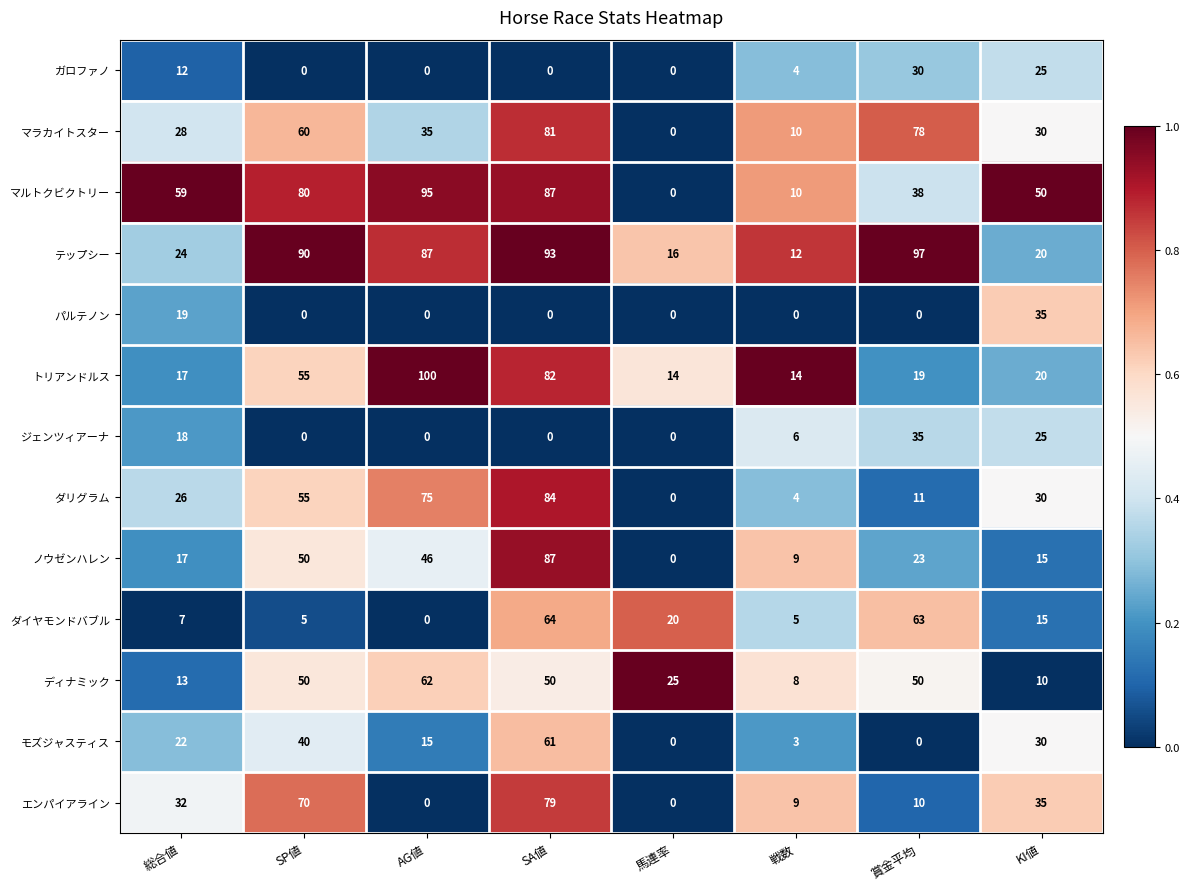

What is the difference between the second highest and second lowest values in the トリアンドルス series?

68